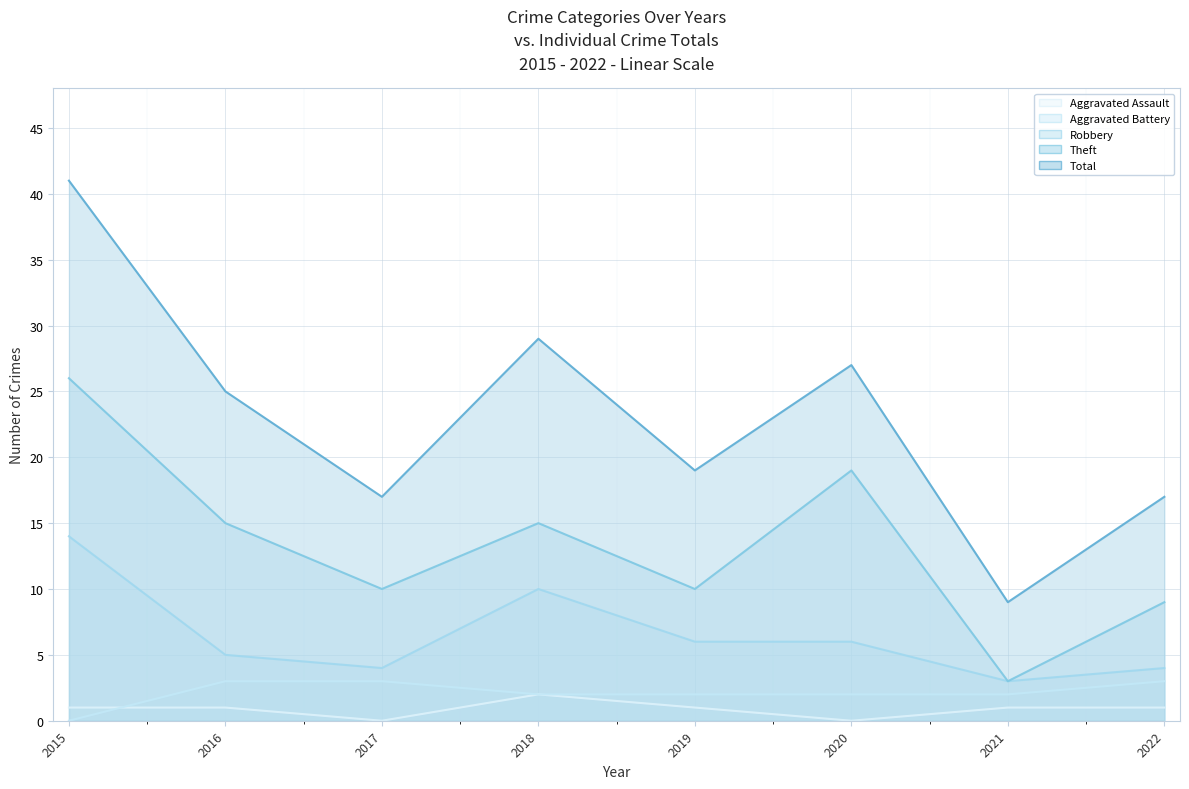

Does the chart display data point markers on the line(s)?

No